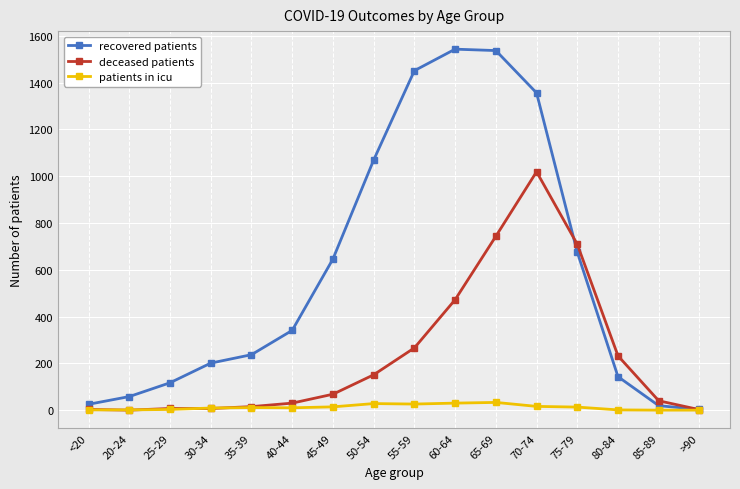

Count the number of data series in this chart.

3